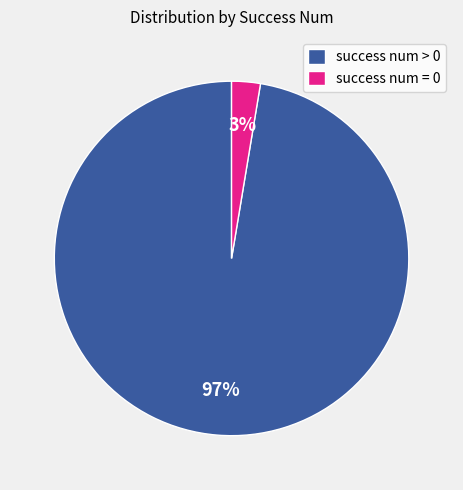

Do success num = 0 and success num > 0 together represent more than half of the pie?

Yes